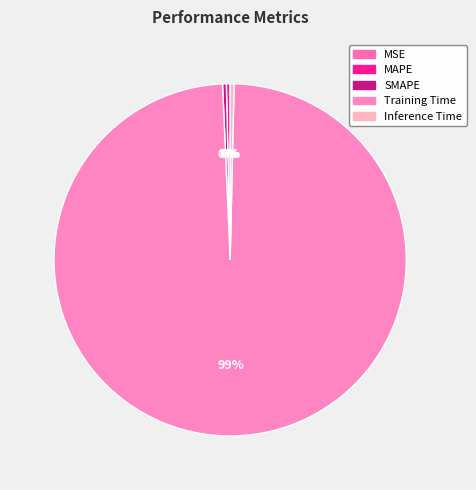

To the nearest percent, what is the difference between the largest and smallest slice percentages?

99%